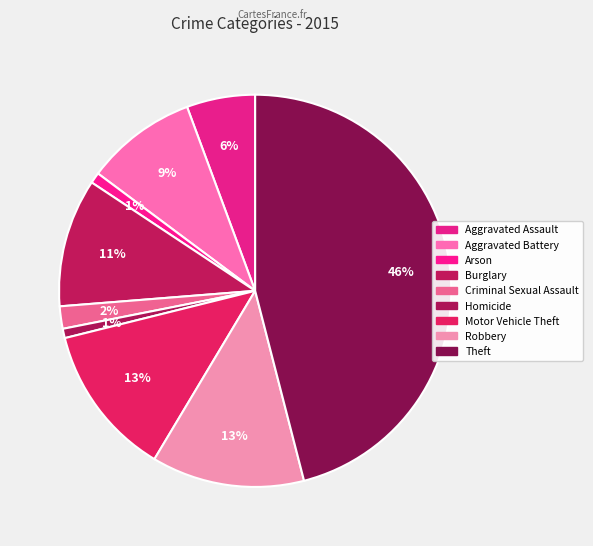

What is the largest slice in the pie chart?

Theft